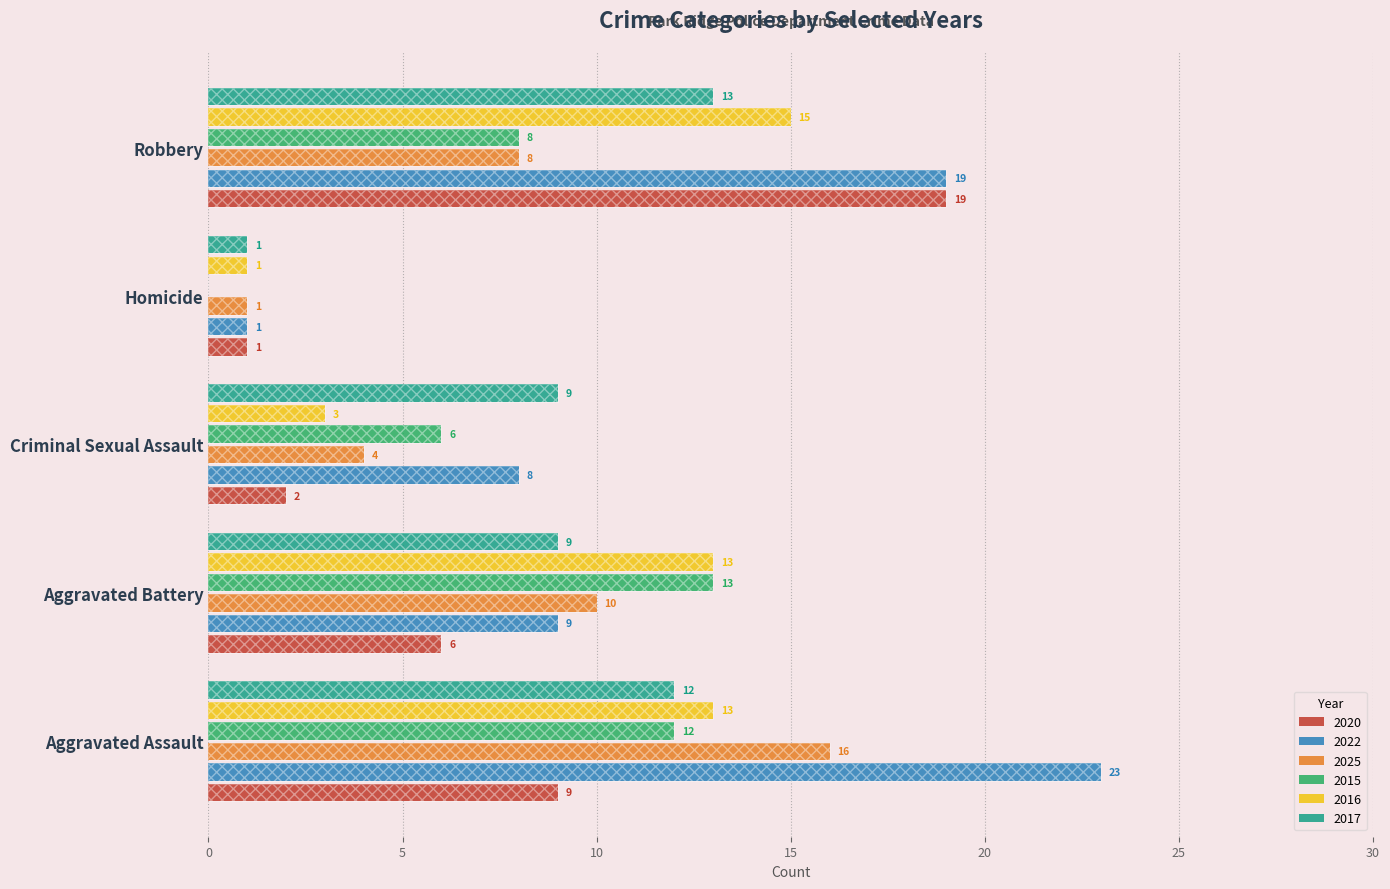

Is the value of 2015 at Aggravated Assault greater than the value of 2020 at Aggravated Battery?

Yes